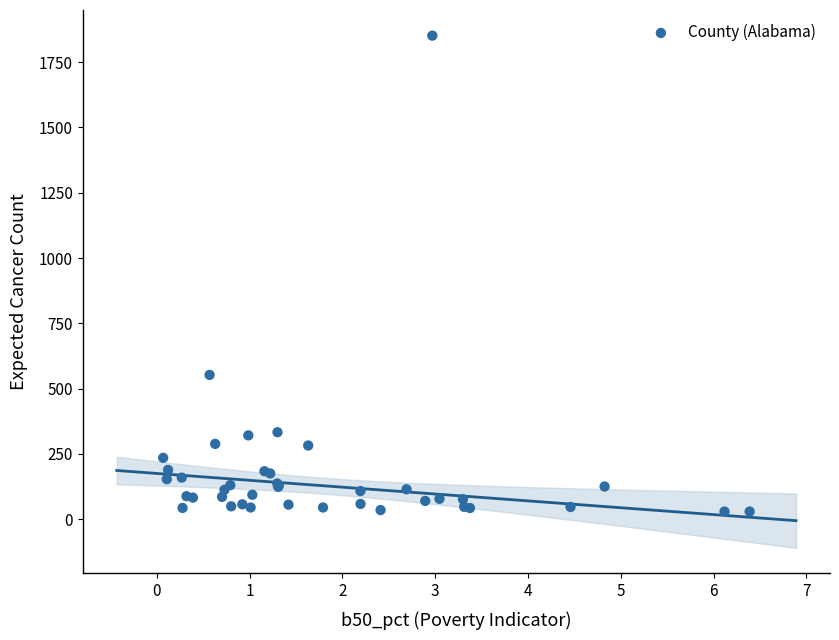

What Y value in the scatter plot is closest to 940?

552.6